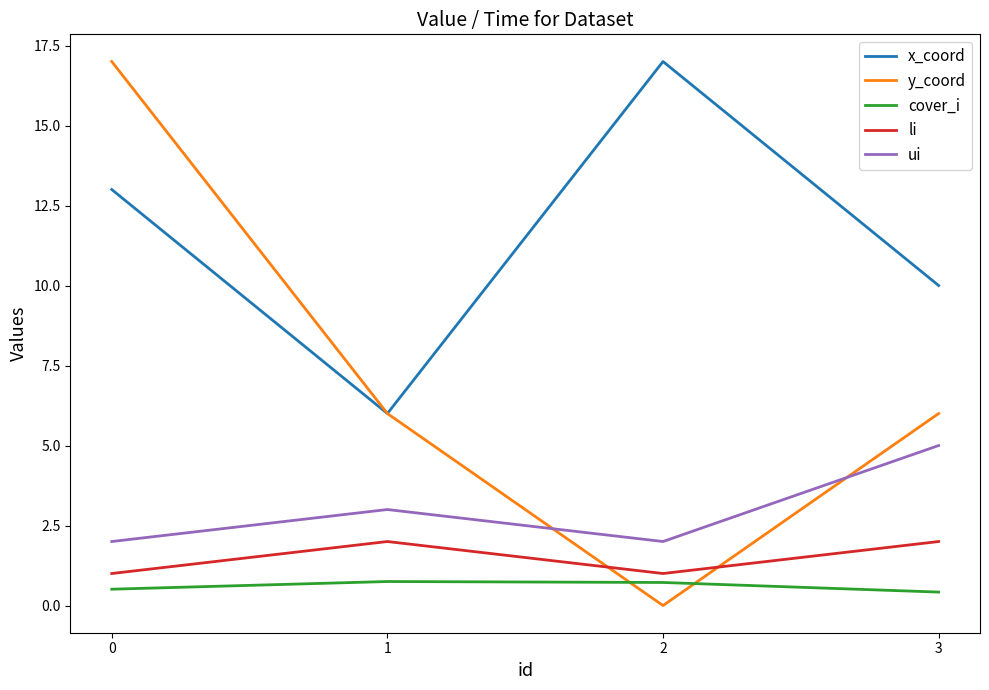

What is the difference between the maximum and minimum values in the ui series?

3.0